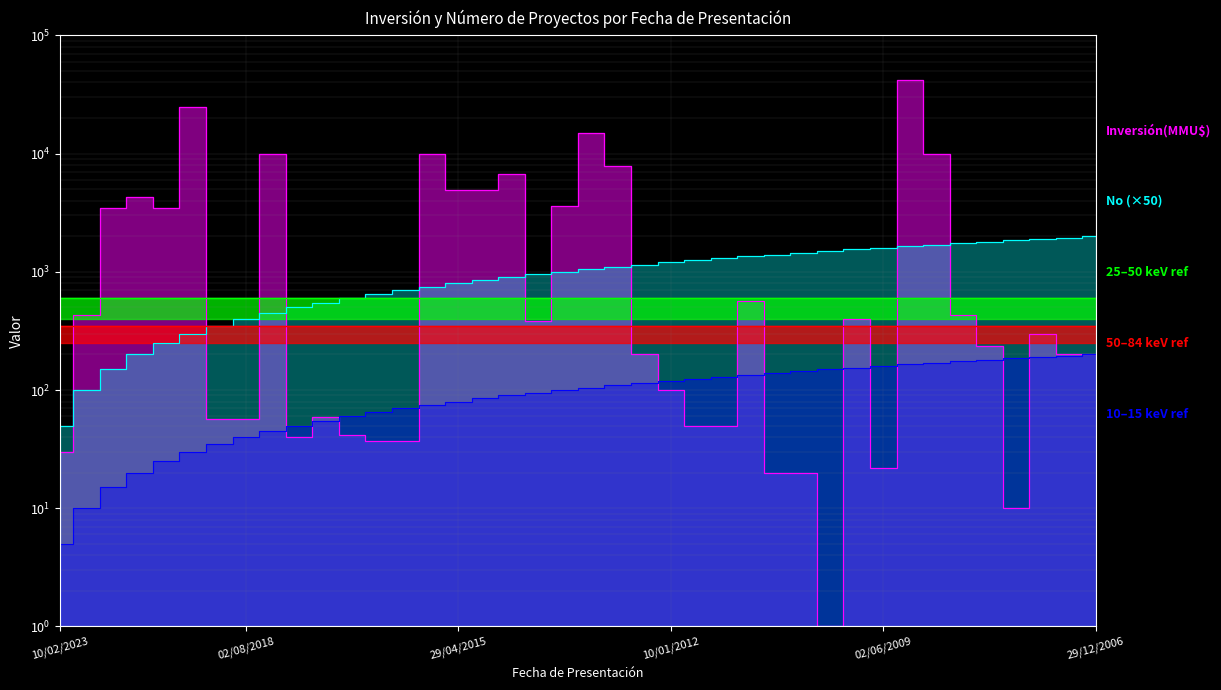

The value of Inversión(MMU$) at 13/05/2010 is 35. True or false?

False